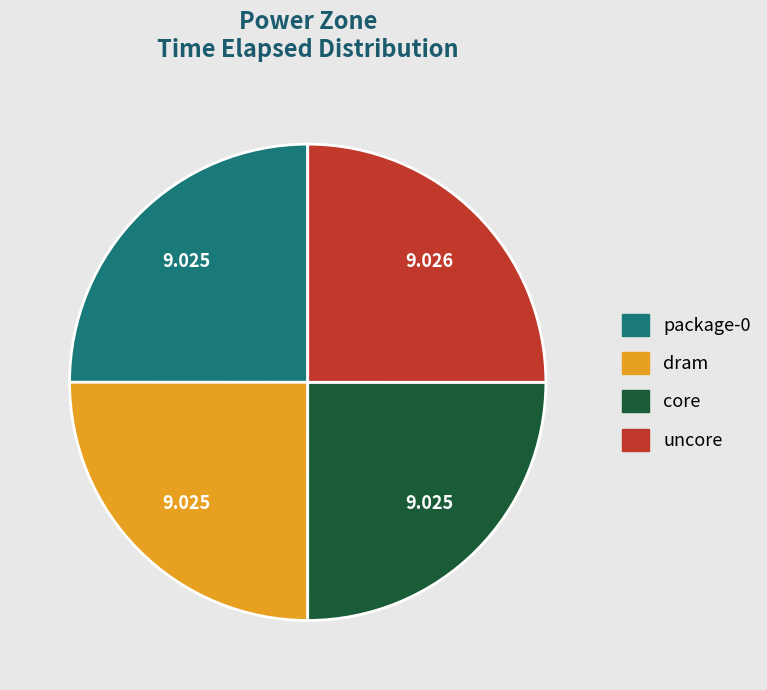

Count the number of slices in the pie.

4